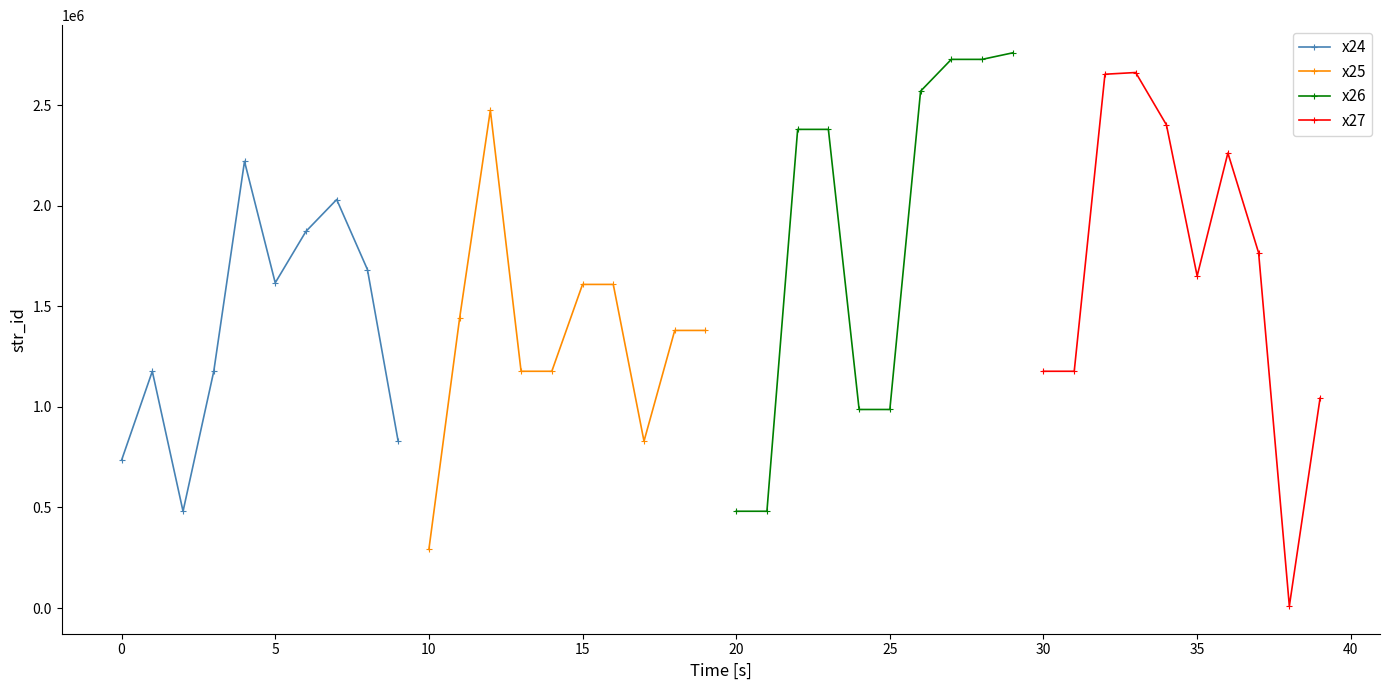

The value of x24 at 5 is 1616545. True or false?

True